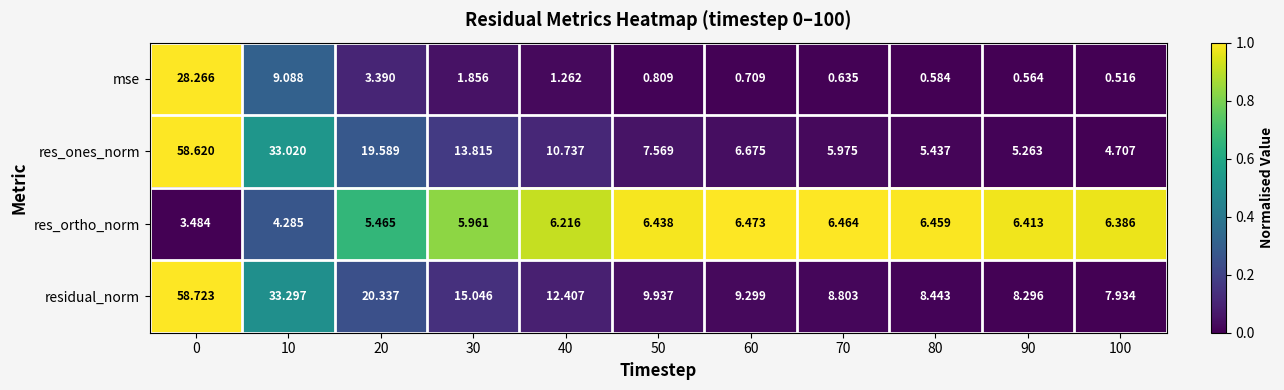

What is the greatest value displayed?

58.7